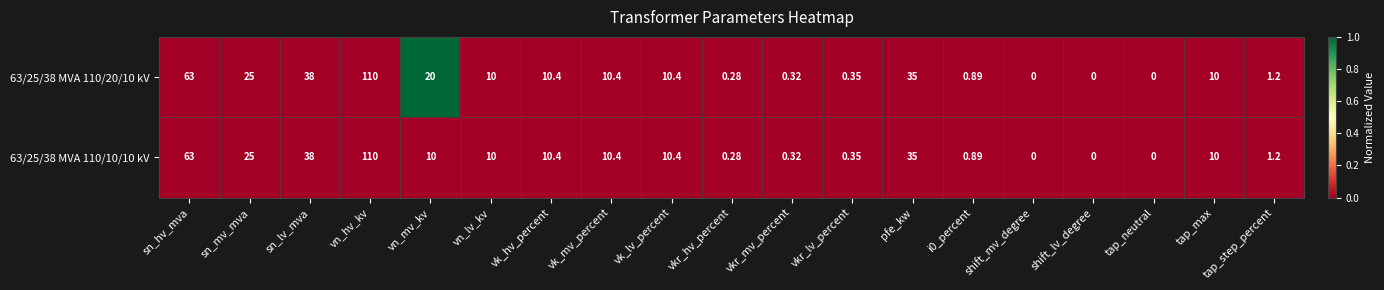

Is the value of 63/25/38 MVA 110/10/10 kV at tap_neutral greater than the value of 63/25/38 MVA 110/20/10 kV at vn_mv_kv?

No